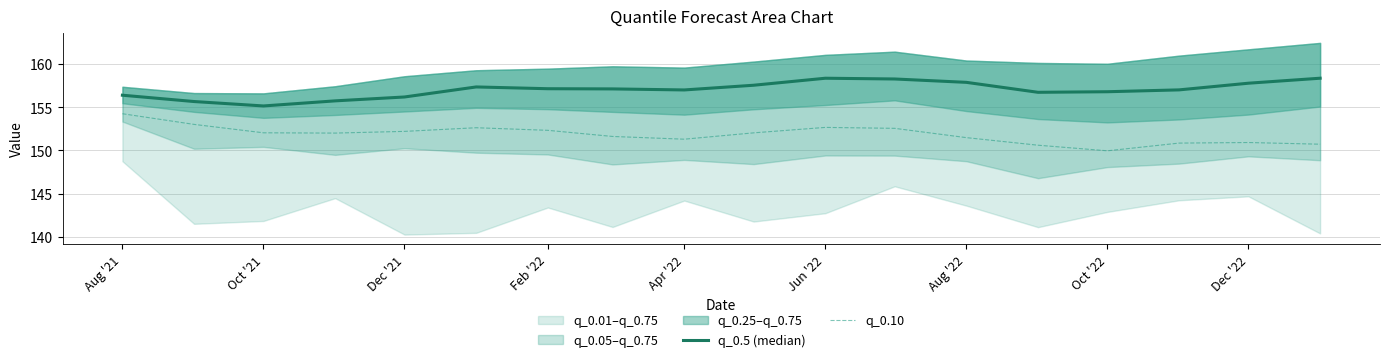

What is the average value of the q_0.5 (median) series?

157.0